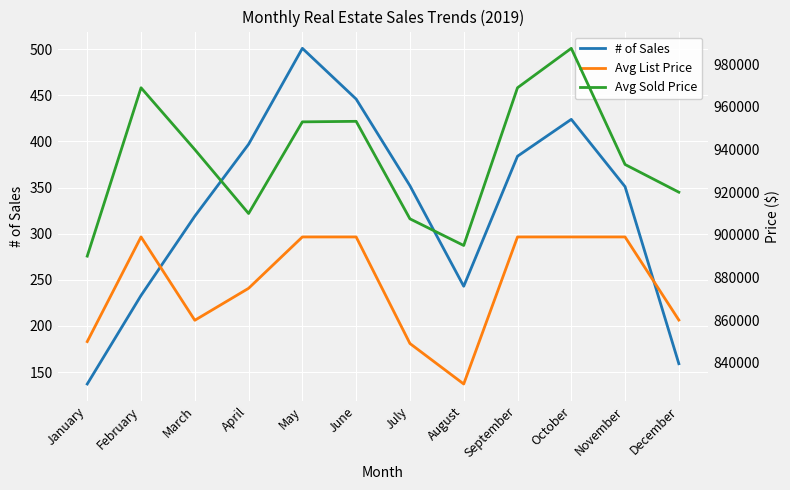

Is it true that Avg Sold Price equals 1528987 at March?

False